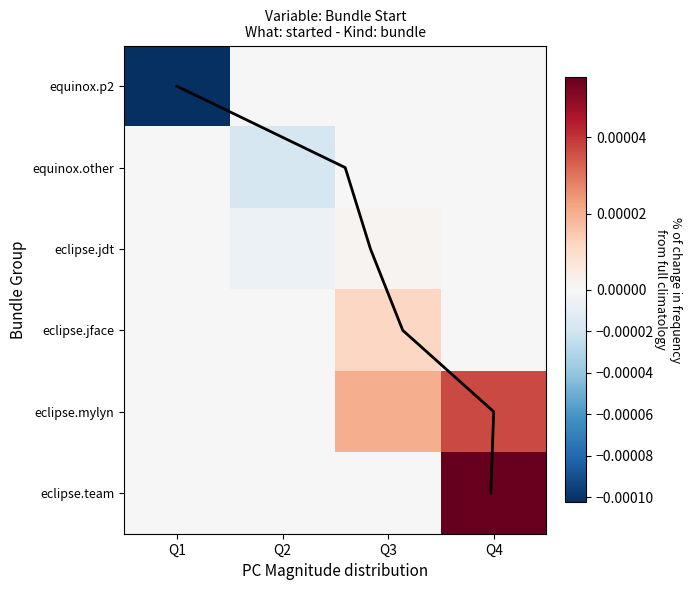

Where is eclipse.jdt nearest to the value 0?

Q1